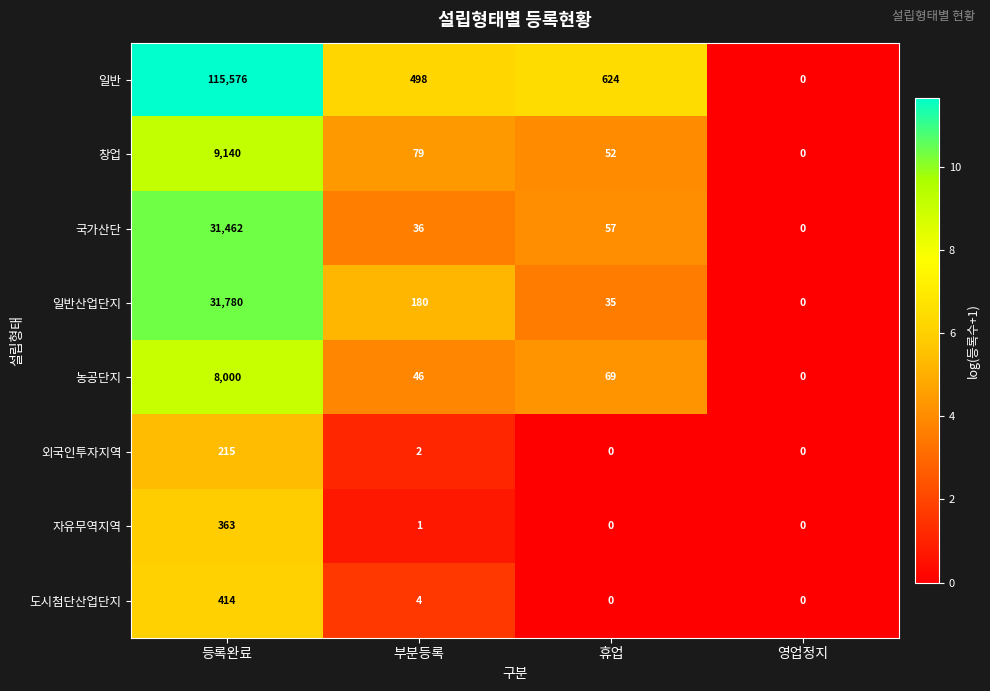

List the series in order of their peak value, highest first.

일반, 일반산업단지, 국가산단, 창업, 농공단지, 도시첨단산업단지, 자유무역지역, 외국인투자지역